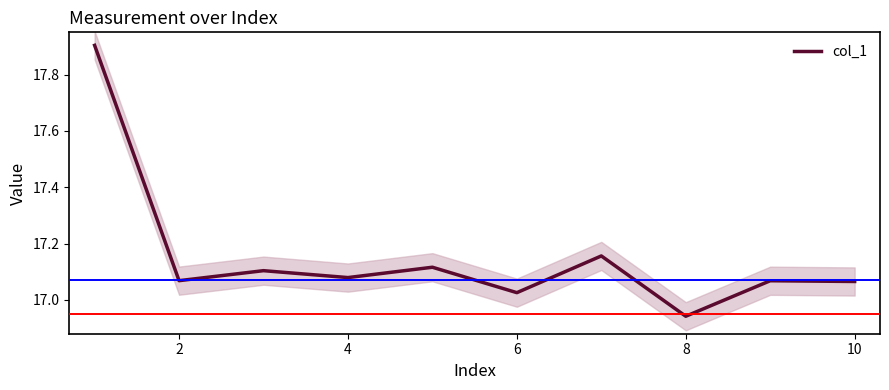

The col_1 series shows 11.7 at 2. True or false?

False